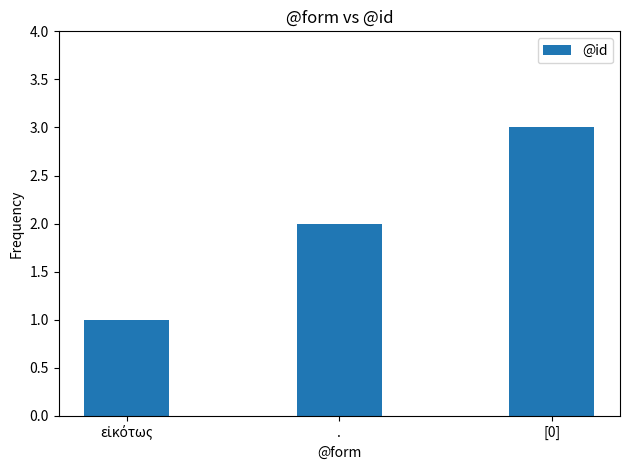

Does the chart contain any negative values?

No